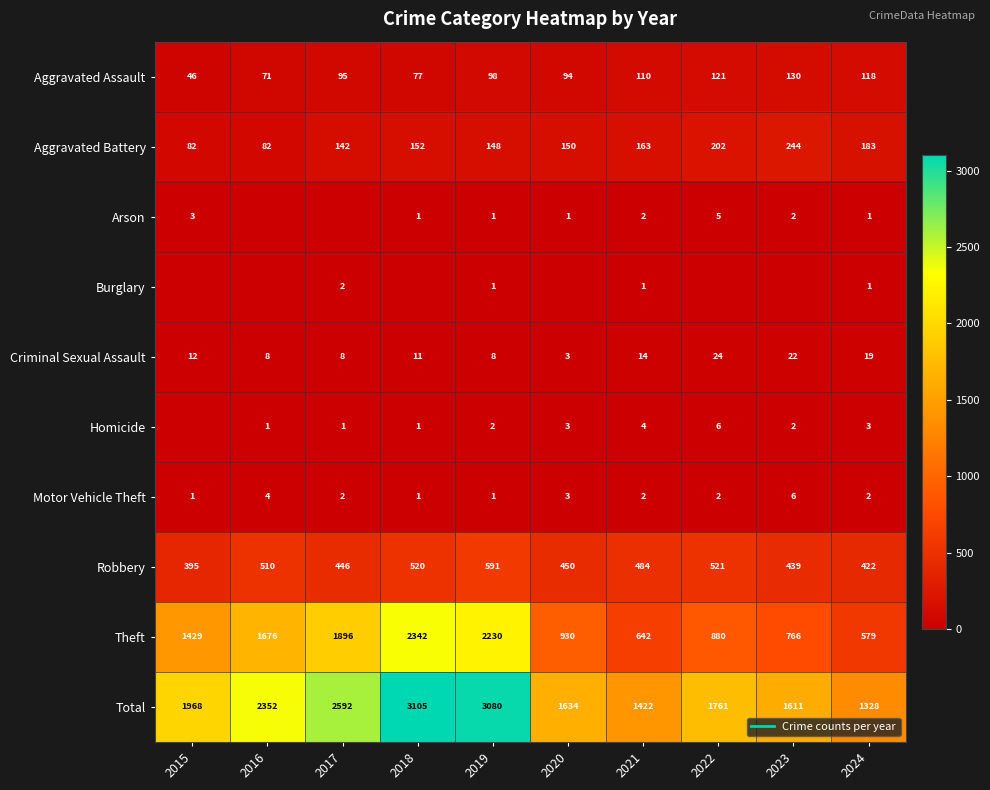

Is it true that Theft equals 4017 at 2018?

False